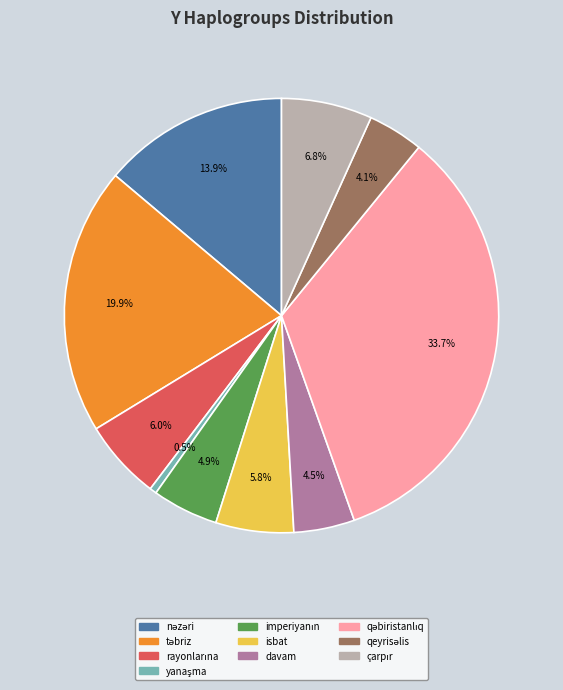

Is there any slice that represents more than half of the pie?

No